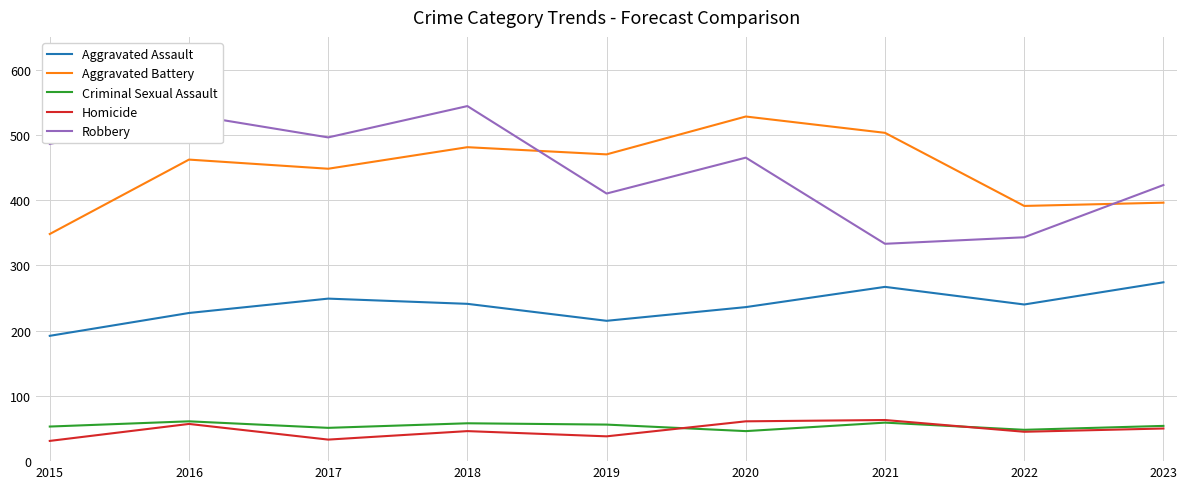

Which series changed the most between 2020 and 2023?

Aggravated Battery